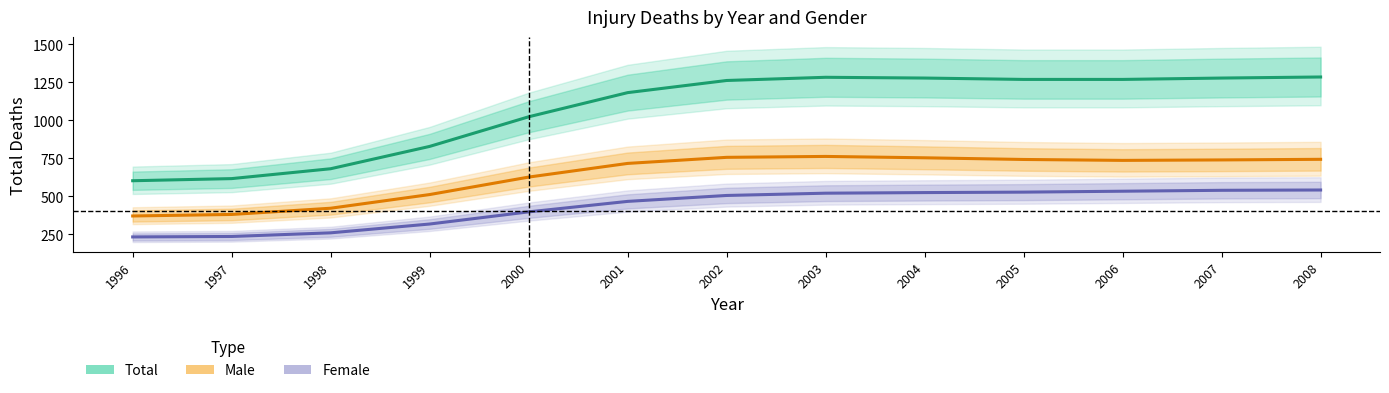

Where does the Total series first go above 1262?

2003